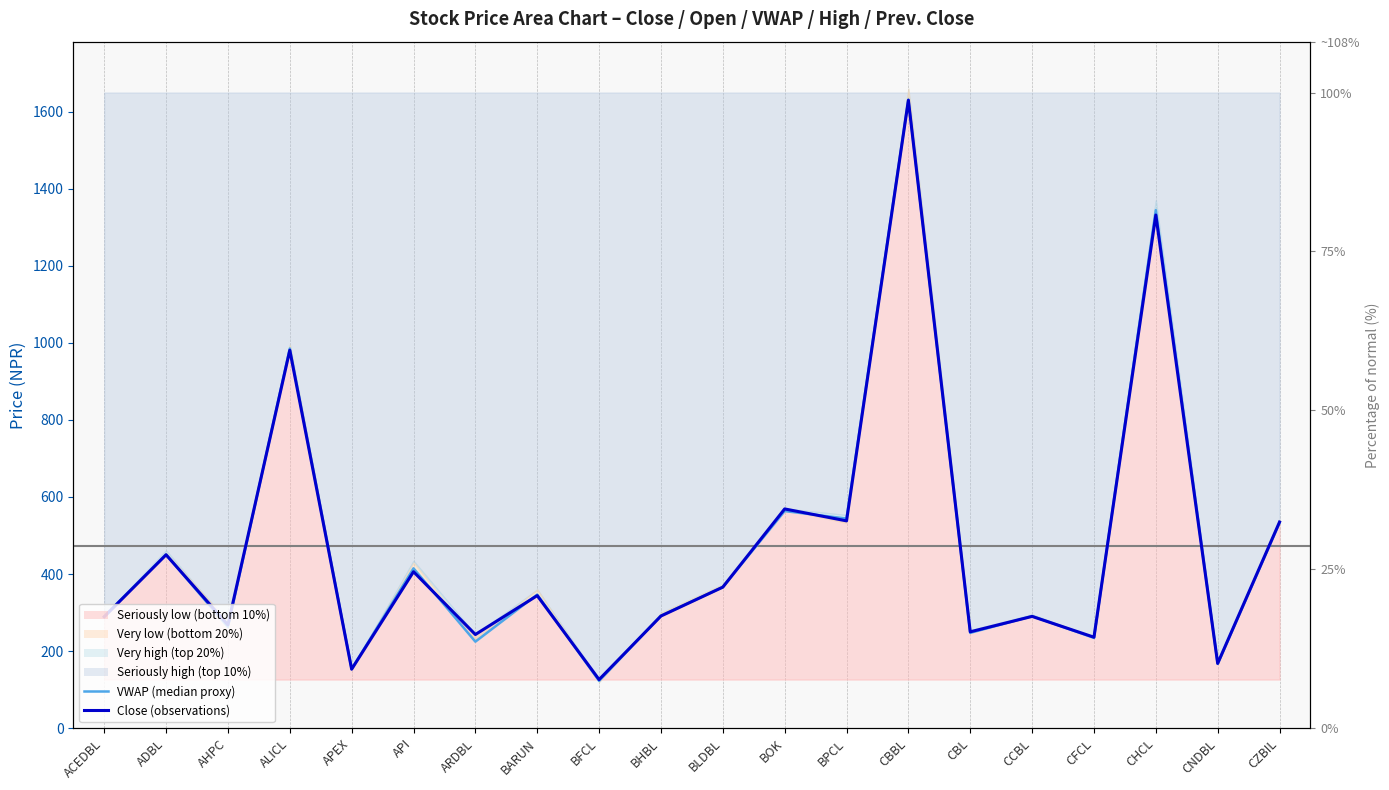

At which label does Close (observations) first exceed 344?

ADBL